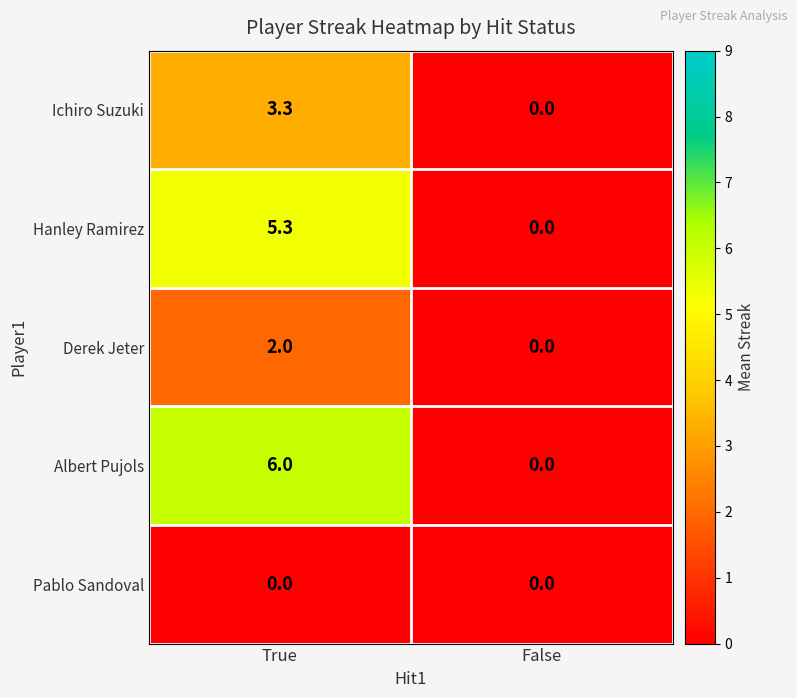

At which category is the sum across all series the highest?

True